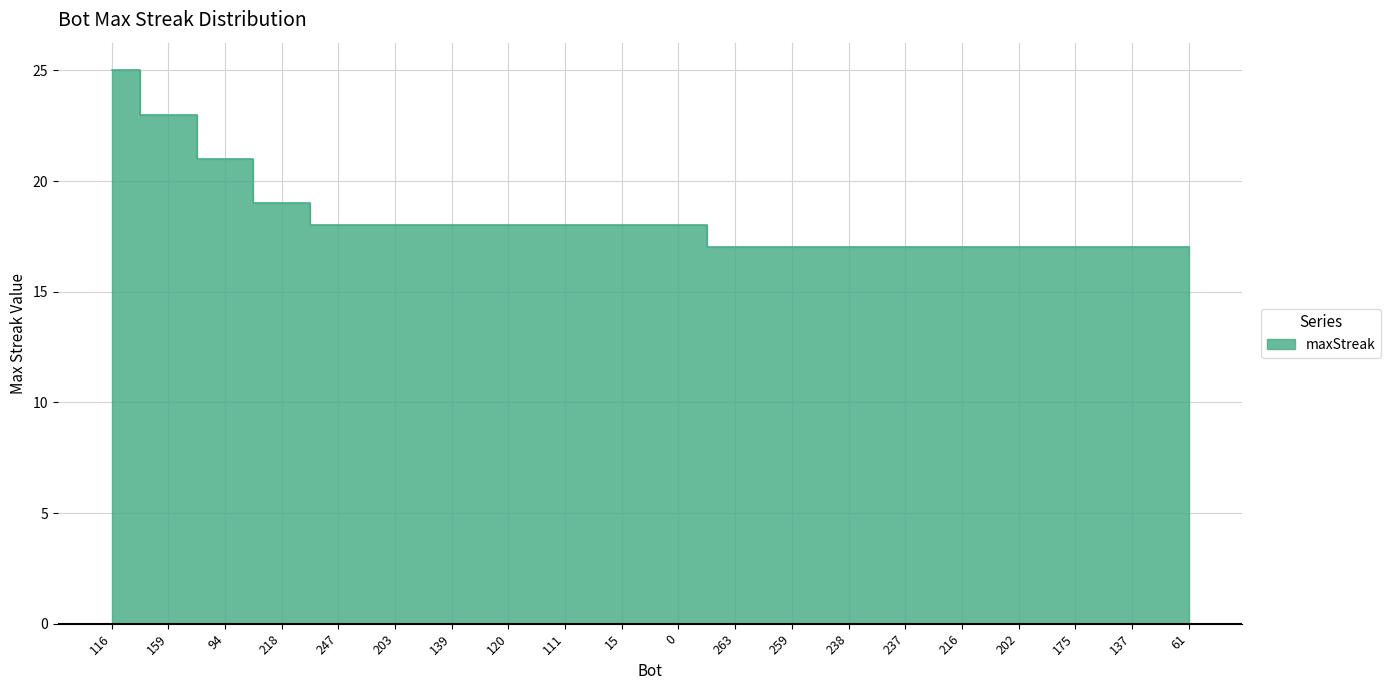

Rank the categories by value from highest to lowest.

116, 159, 94, 218, 247, 203, 139, 120, 111, 15, 0, 263, 259, 238, 237, 216, 202, 175, 137, 61